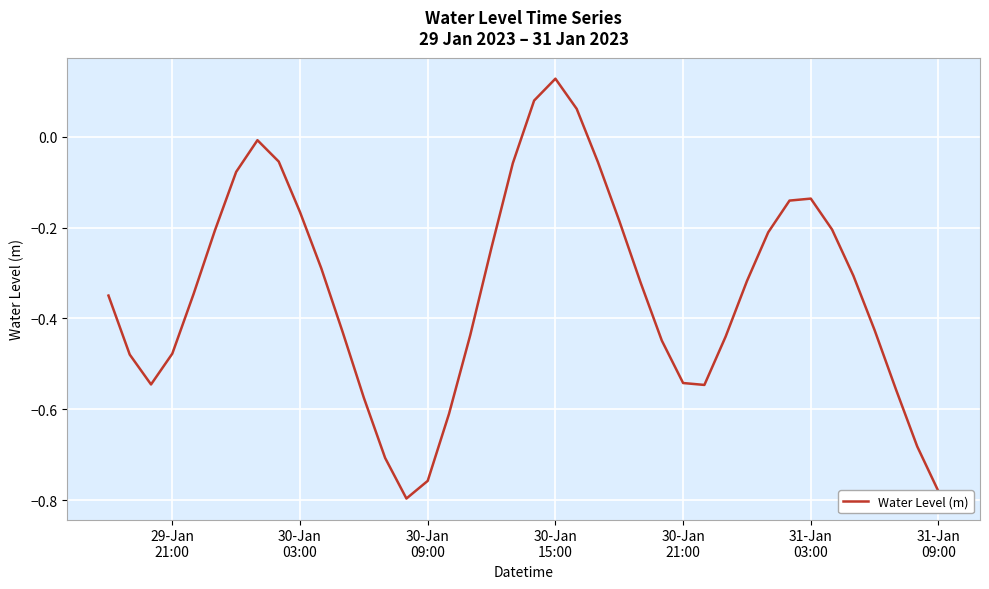

How many distinct data groups are displayed?

1